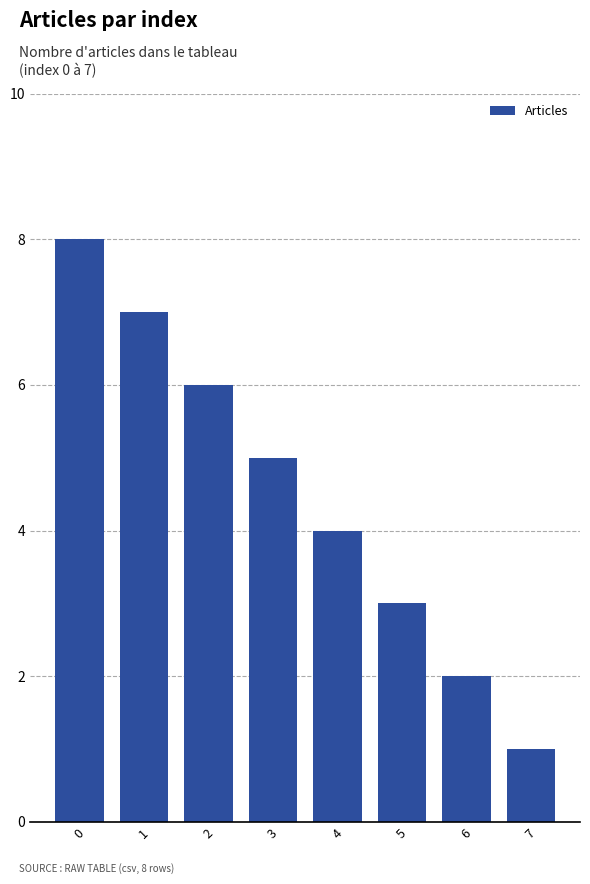

What is the value of the 3rd bar from the left?

6